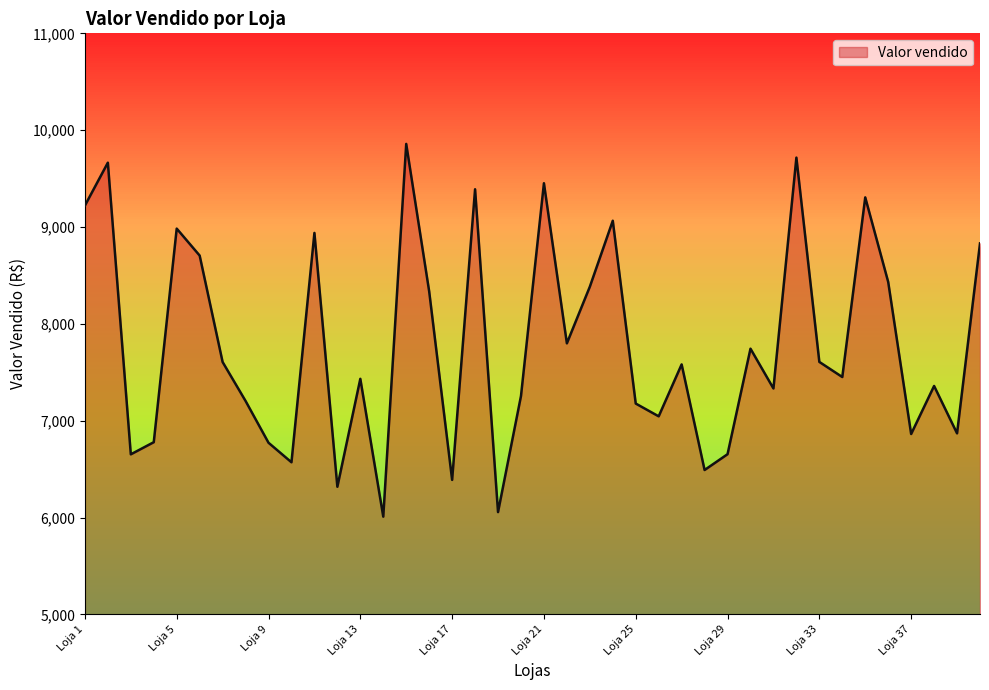

What is the smallest value displayed?

6009.2